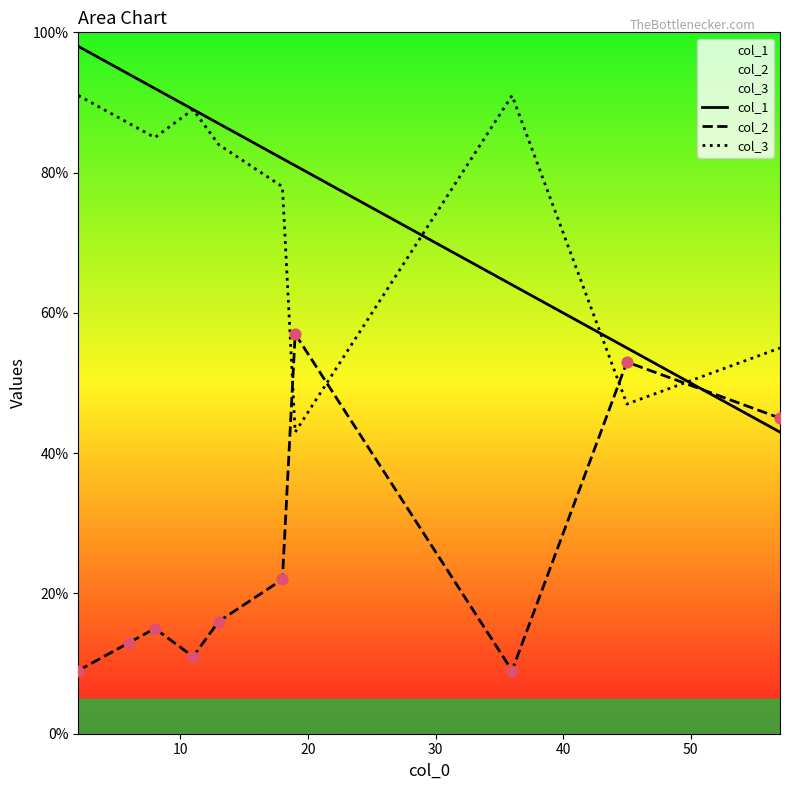

What are all the series names shown in the legend?

col_1, col_2, col_3